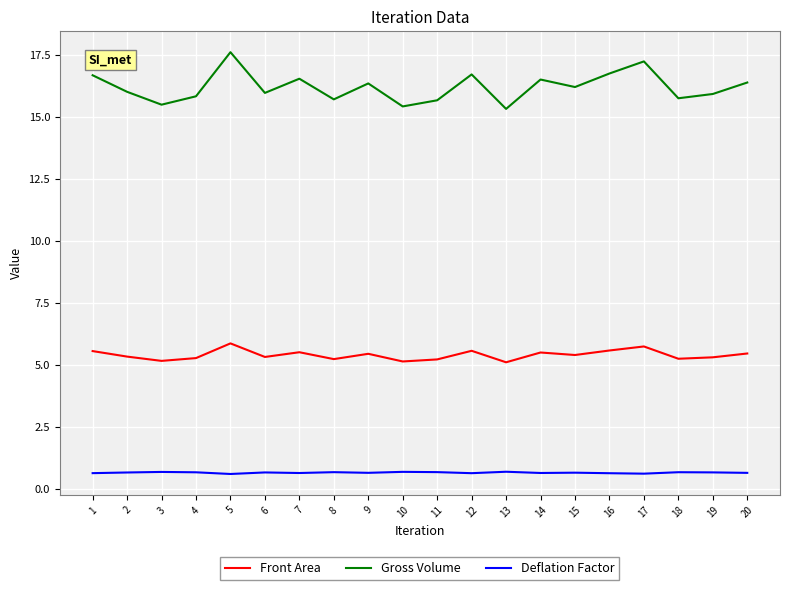

At which label does Gross Volume reach its peak?

5